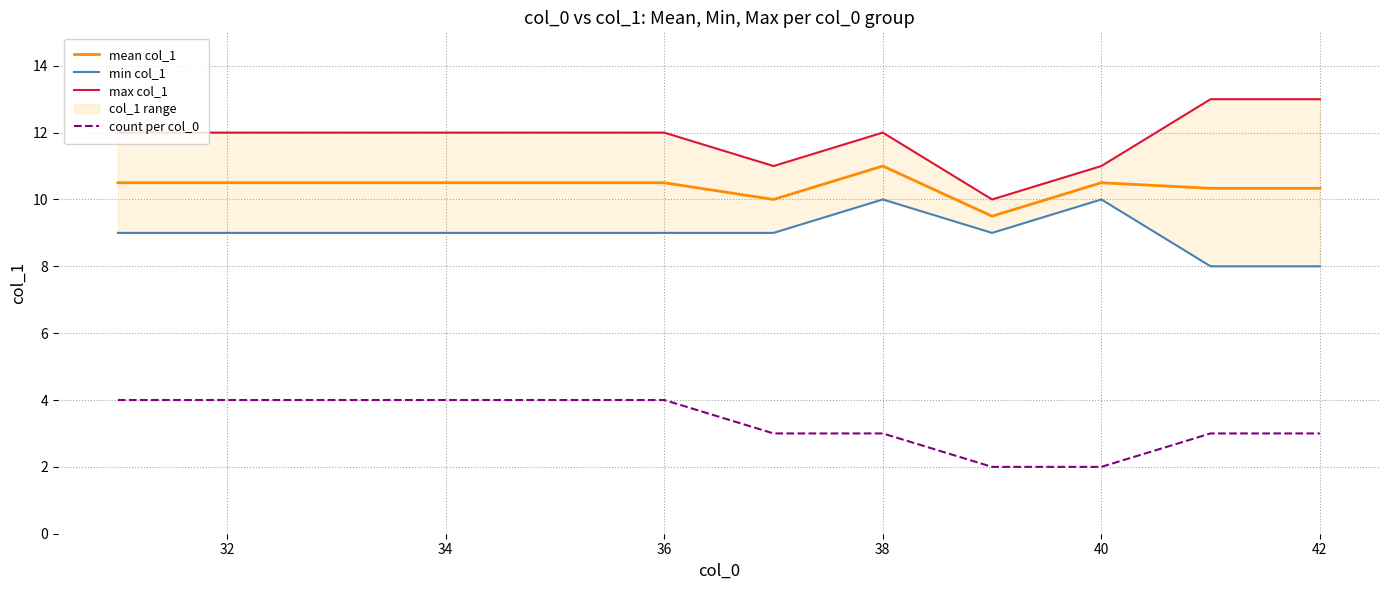

The count per col_0 series shows 4.3 at 38. True or false?

False